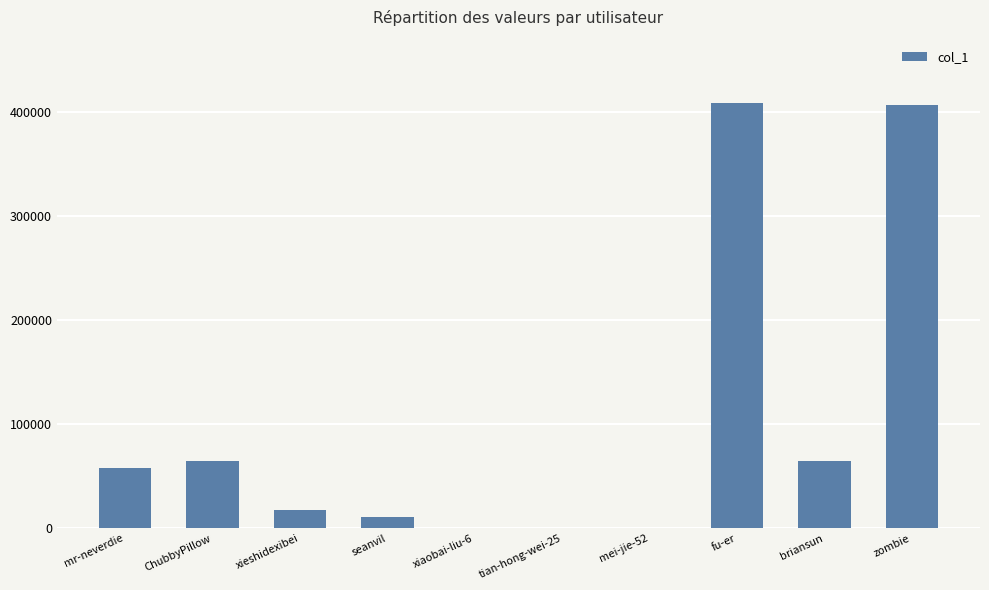

What is the greatest value displayed?

408169